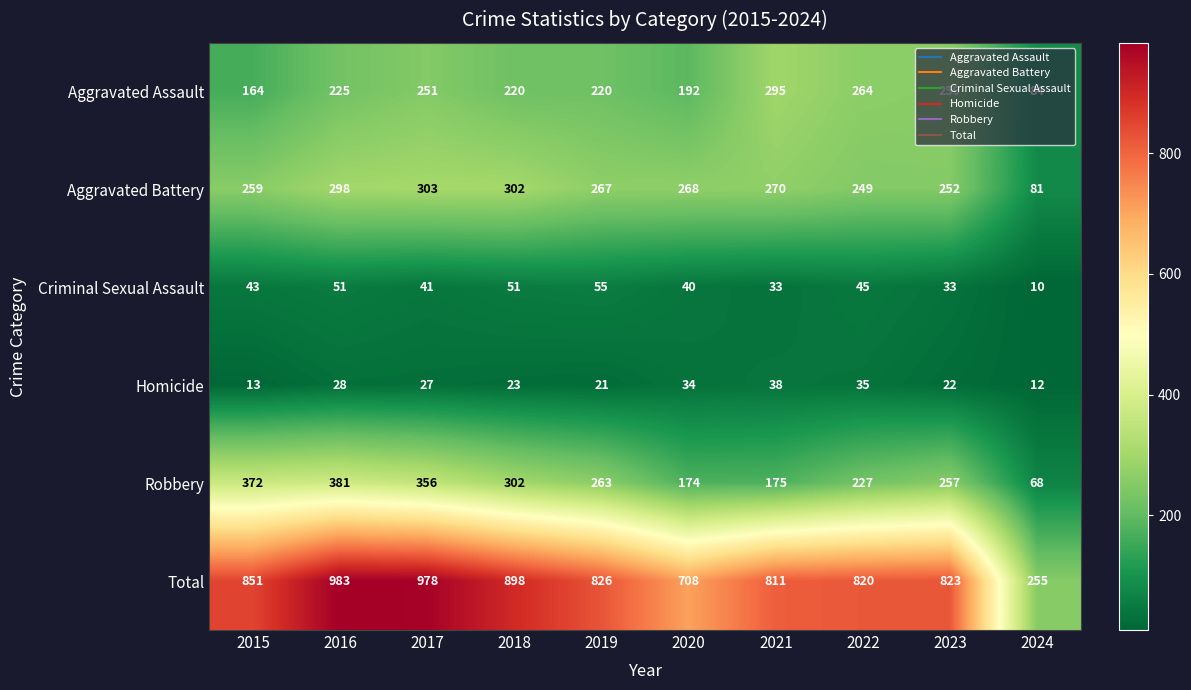

What is the total value across all series at 2022?

1640